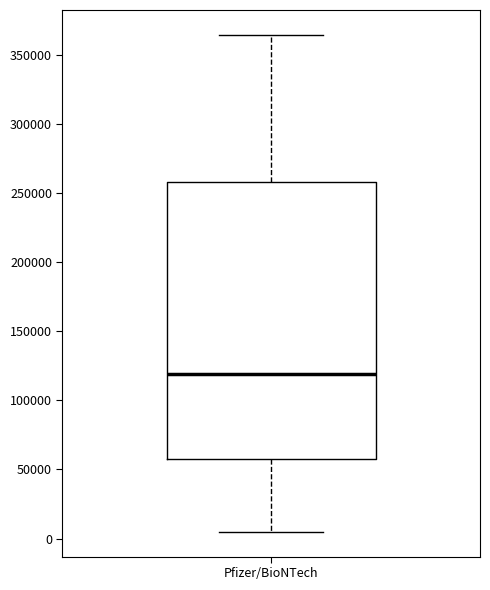

Read this box plot against the y-axis: the position of the median line, the range covered by the box, and the ends of both whiskers. The values are not printed on the chart, so give them approximately, as read against the axis.

median 120000, box 60000 to 260000, whiskers 5000 to 365000